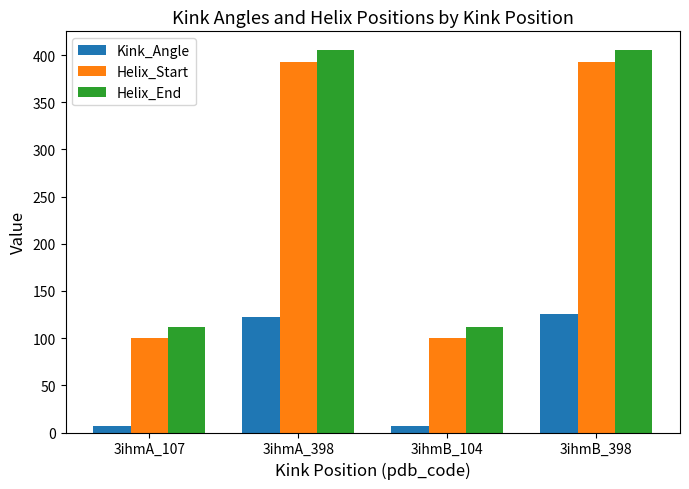

How many bars are there in total?

12